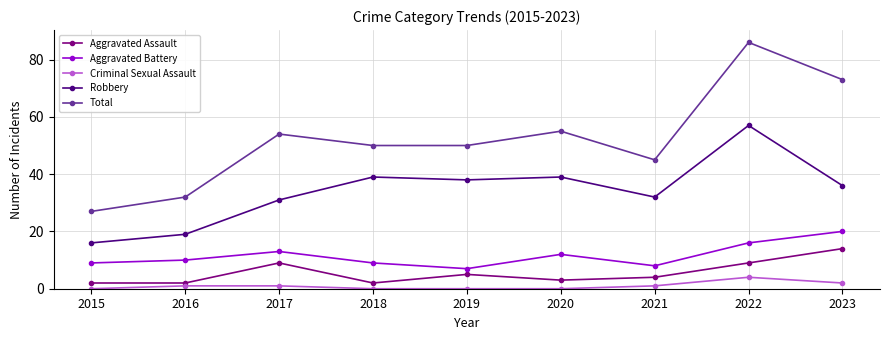

Which series has the widest spread of values?

Total